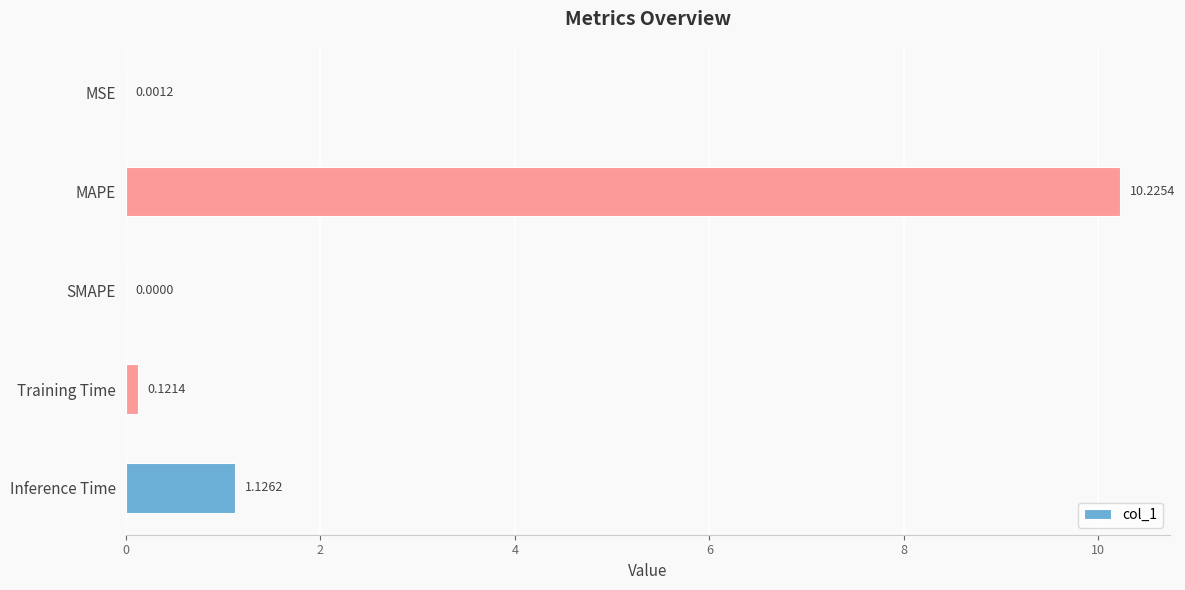

What is the ratio of the value at MAPE to the value at Inference Time?

9.1